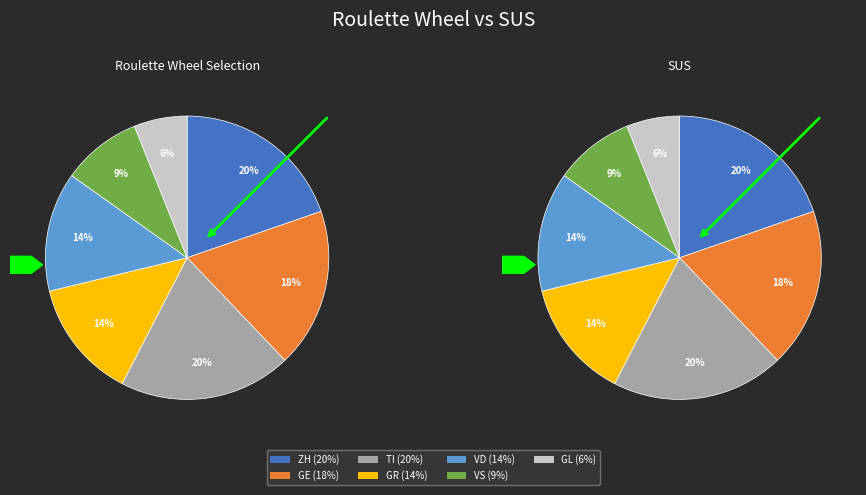

Is GL the majority of the pie?

No